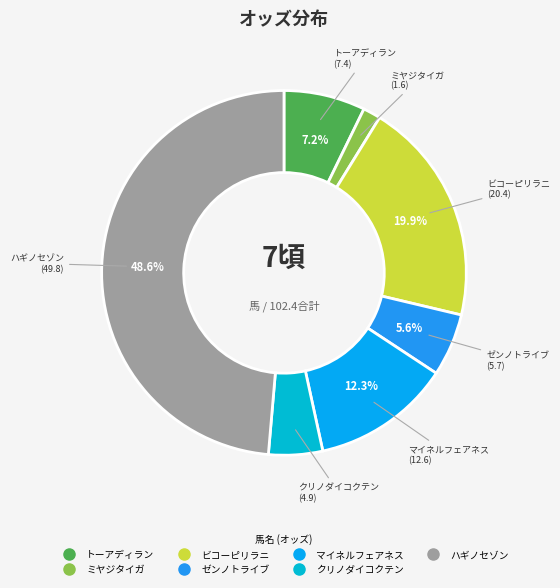

How many segments does this pie chart have?

7